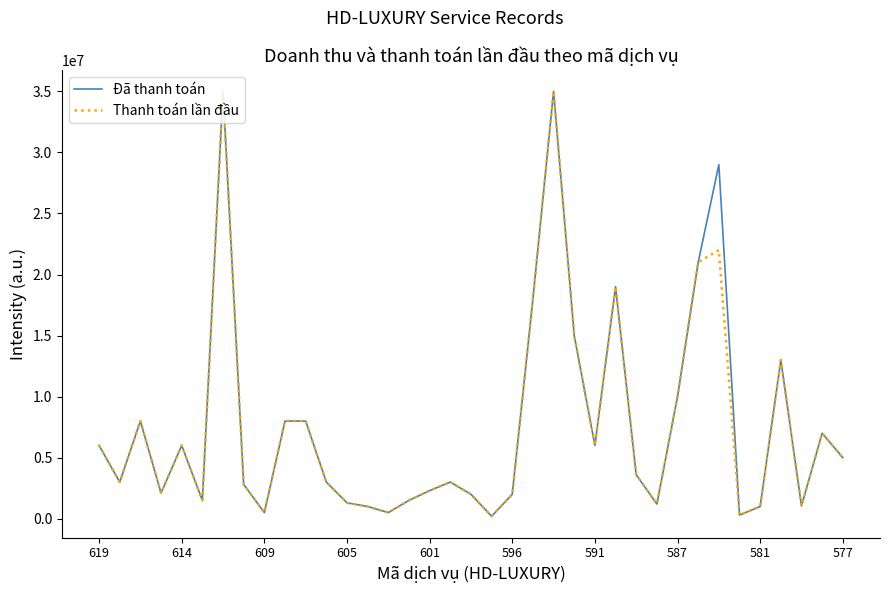

True or false: Đã thanh toán and Thanh toán lần đầu cross at least once.

False